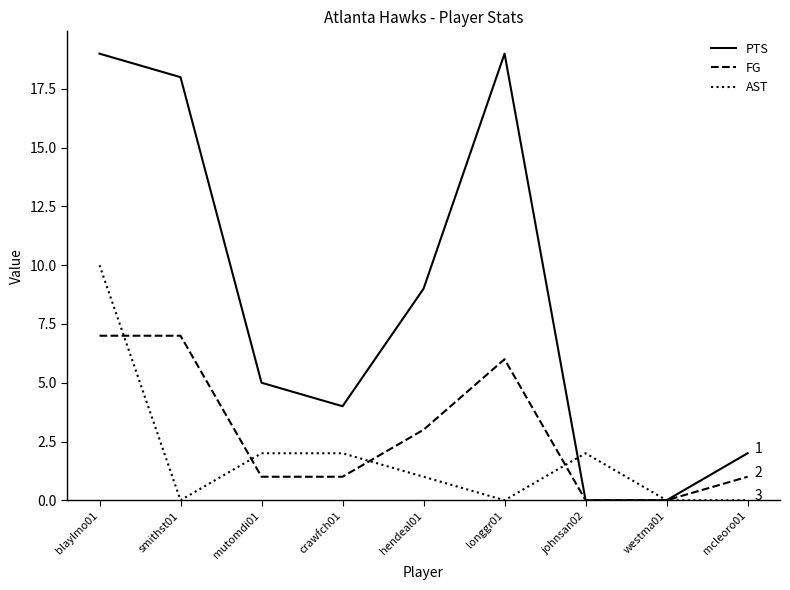

What is the total value across all series at longgr01?

25